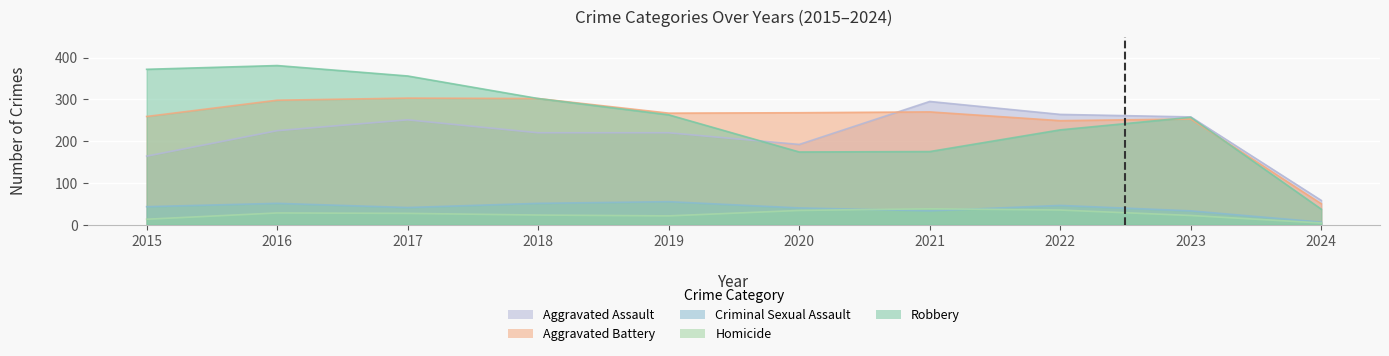

Where is the first local minimum for Aggravated Assault?

2020